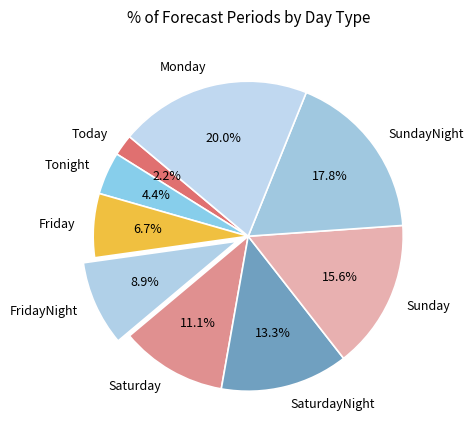

Approximately how many times larger is the value at Sunday compared to FridayNight?

1.8